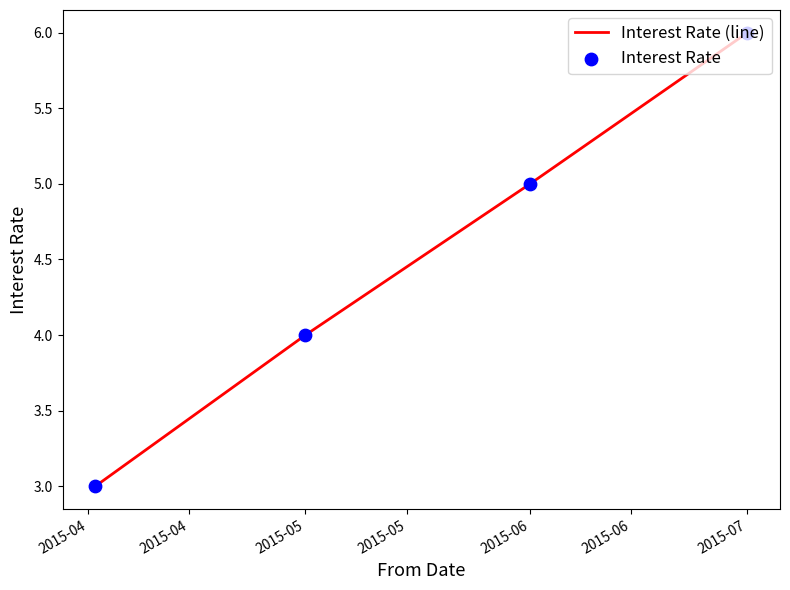

True or false: the data has more than 0 interior local peaks.

False